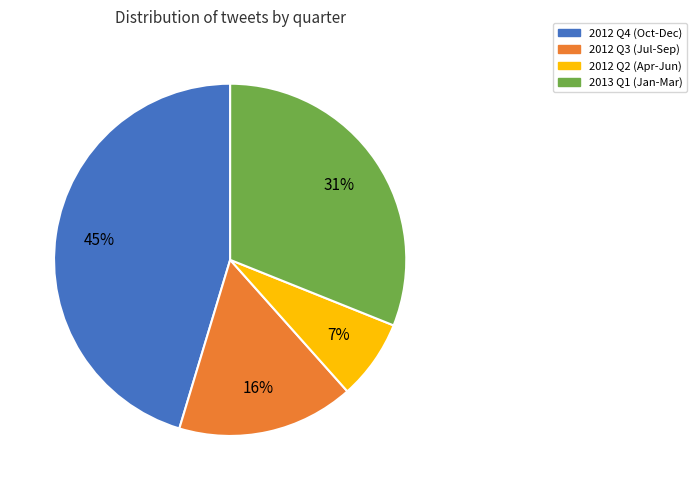

Is the sum of 2012 Q2 (Apr-Jun) and 2012 Q4 (Oct-Dec) greater than half?

Yes